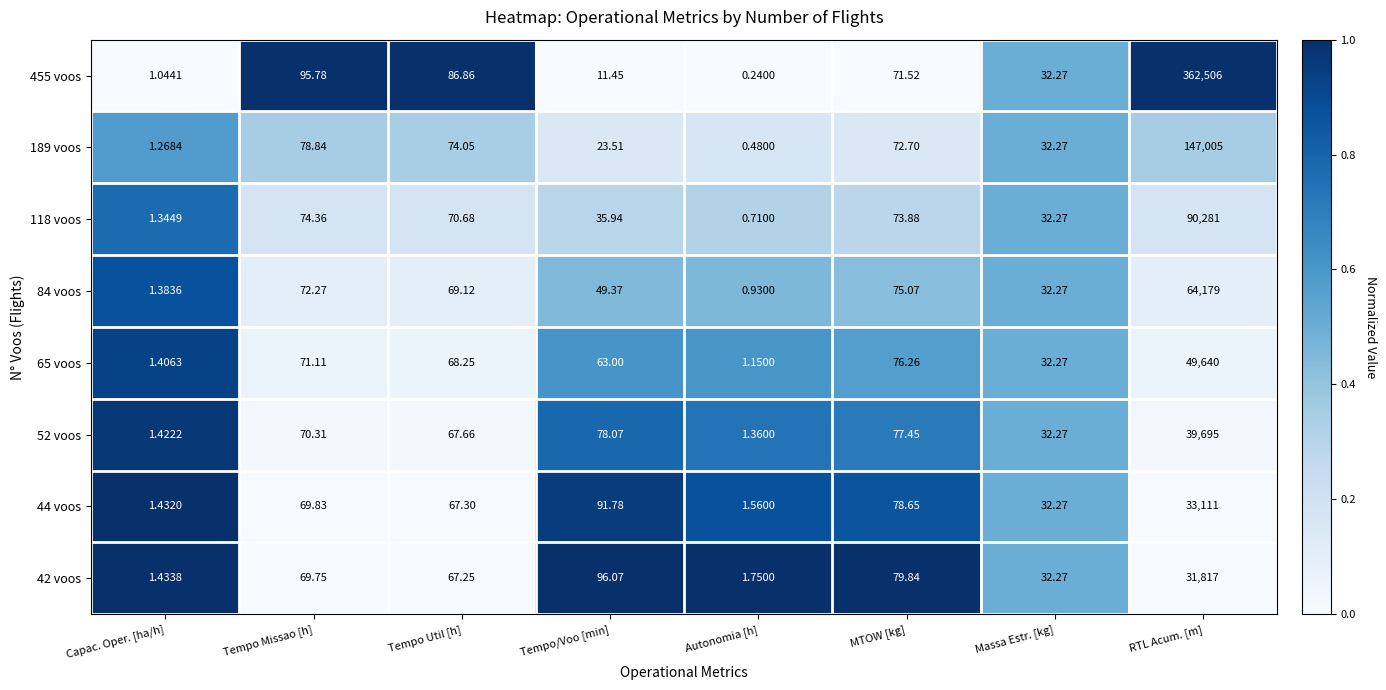

At which label does 84 voos reach its minimum?

Autonomia [h]